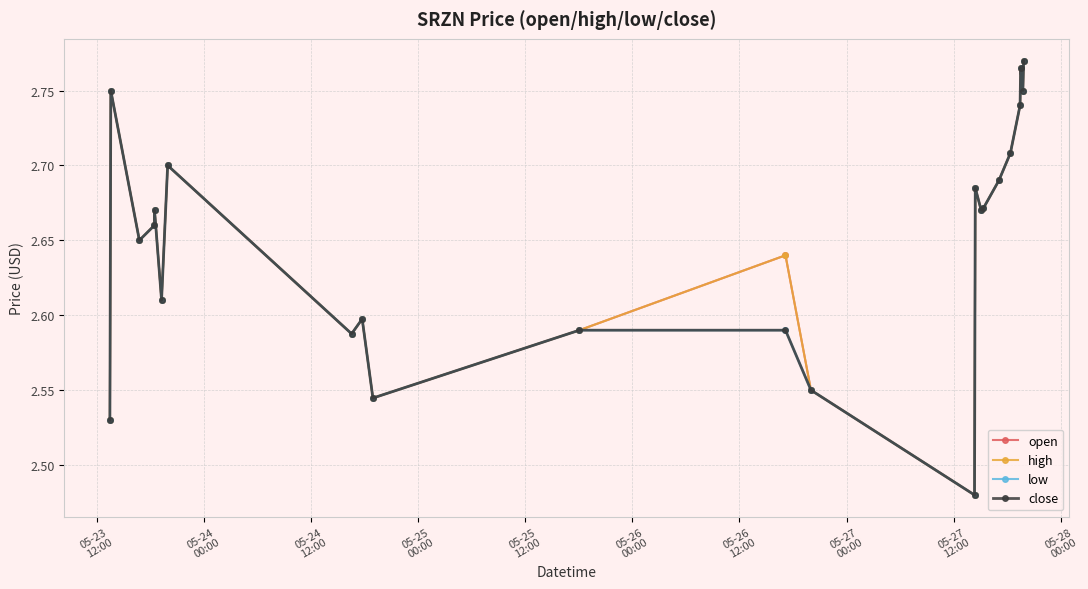

Is this an area chart (filled region under the line)?

No